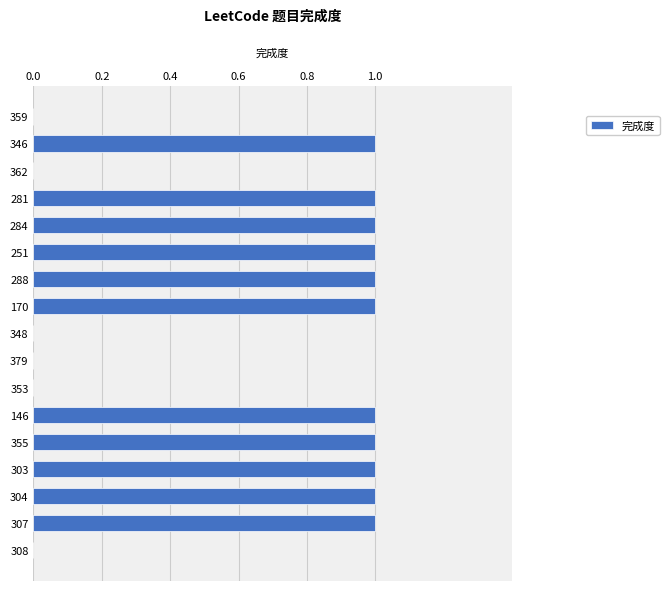

The chart shows a value of 0 at 303. True or false?

False